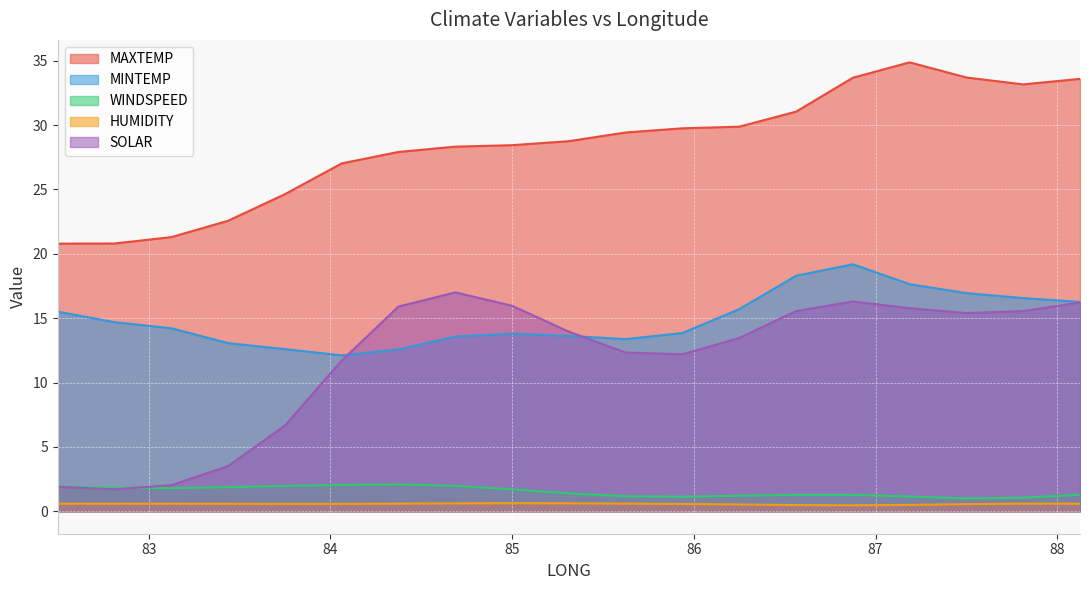

Reading left to right, list all the values displayed in this chart.

MAXTEMP: 20.8	20.8	21.3	22.6	24.6	27.0	27.9	28.3	28.4	28.7	29.4	29.7	29.9	31.0	33.7	34.9	33.7	33.2	33.6
MINTEMP: 15.5	14.7	14.2	13.1	12.6	12.1	12.6	13.6	13.8	13.6	13.4	13.8	15.7	18.3	19.2	17.6	16.9	16.6	16.3
WINDSPEED: 1.9	1.8	1.8	1.9	2.0	2.0	2.1	2.0	1.7	1.4	1.2	1.1	1.2	1.3	1.3	1.1	1.0	1.1	1.3
HUMIDITY: 0.6	0.6	0.6	0.6	0.6	0.6	0.6	0.6	0.6	0.6	0.6	0.6	0.5	0.5	0.5	0.5	0.6	0.6	0.6
SOLAR: 1.9	1.7	2.0	3.5	6.7	11.7	15.9	17.0	16.0	13.9	12.3	12.2	13.5	15.5	16.3	15.8	15.4	15.5	16.2